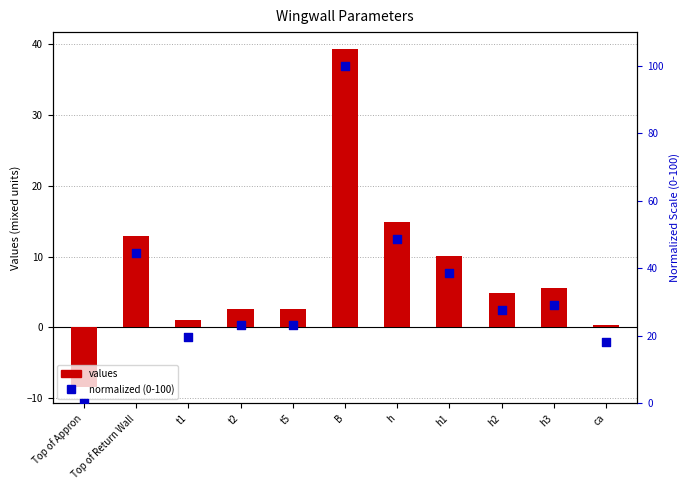

At how many categories does at least one series exceed 25?

6